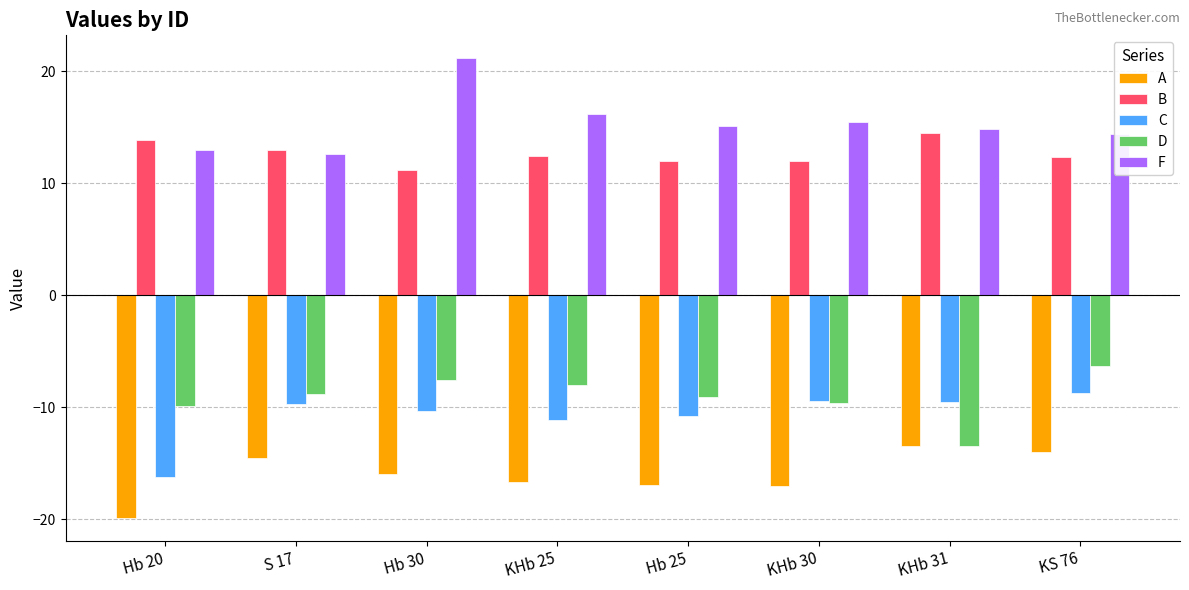

What is the difference between the maximum and minimum values in the F series?

8.6